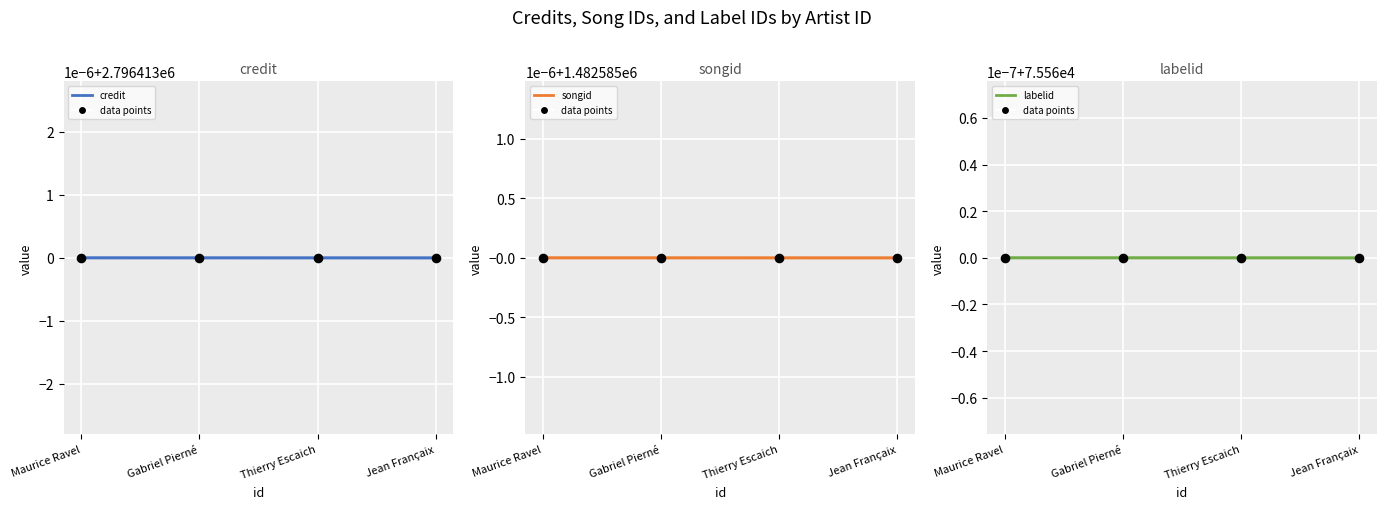

What is the total value across all series at 285065?

4354558